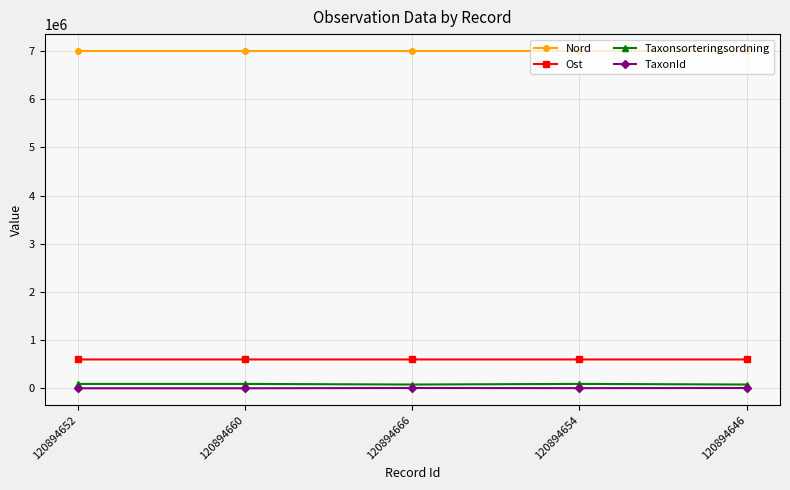

True or false: Nord and Taxonsorteringsordning intersect in this chart.

False